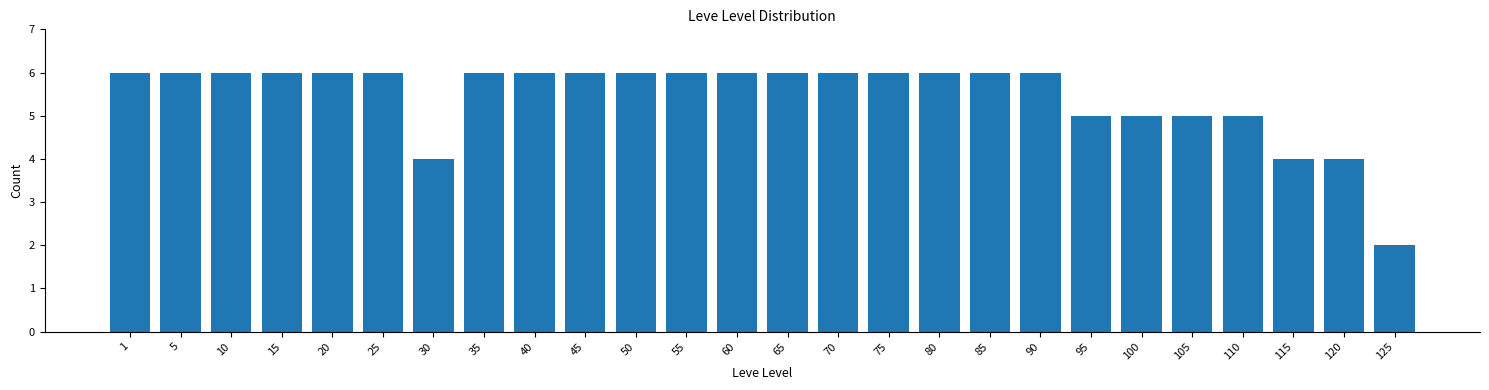

Reading left to right, extract all data points from this chart.

6	6	6	6	6	6	4	6	6	6	6	6	6	6	6	6	6	6	6	5	5	5	5	4	4	2